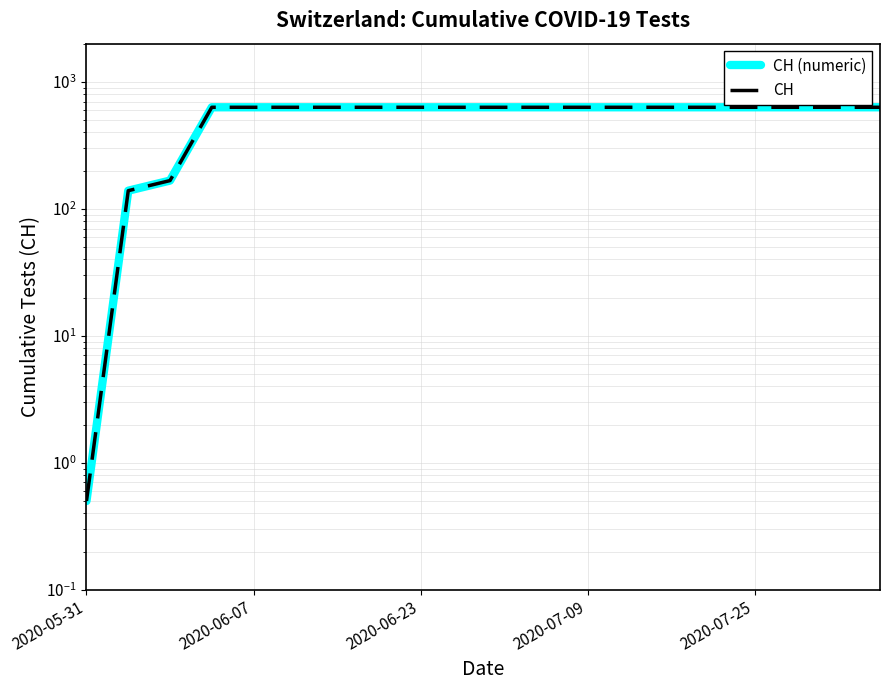

Which has a higher value, 11 or 6?

11